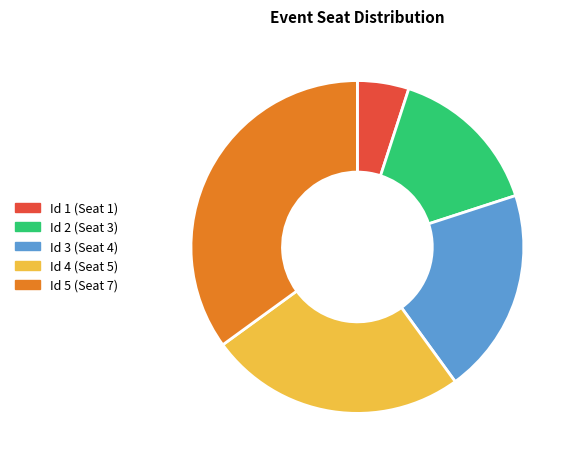

Between Id 2 (Seat 3) and Id 5 (Seat 7), which is larger?

Id 5 (Seat 7)